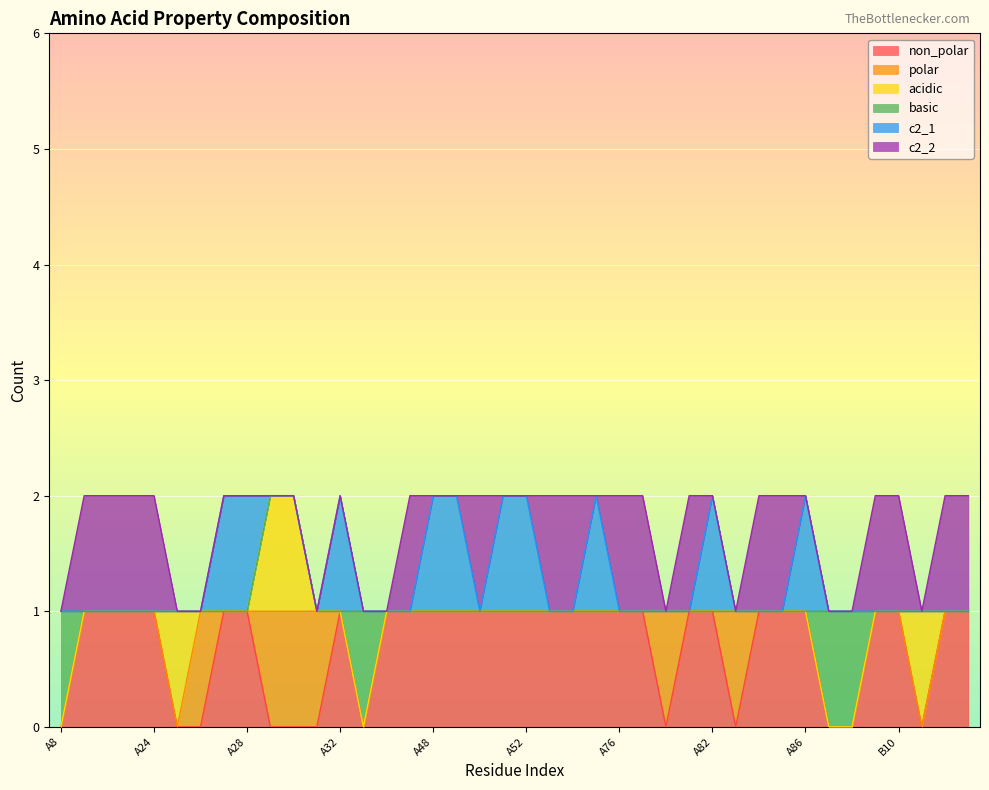

At which category does polar reach its first local peak?

A26